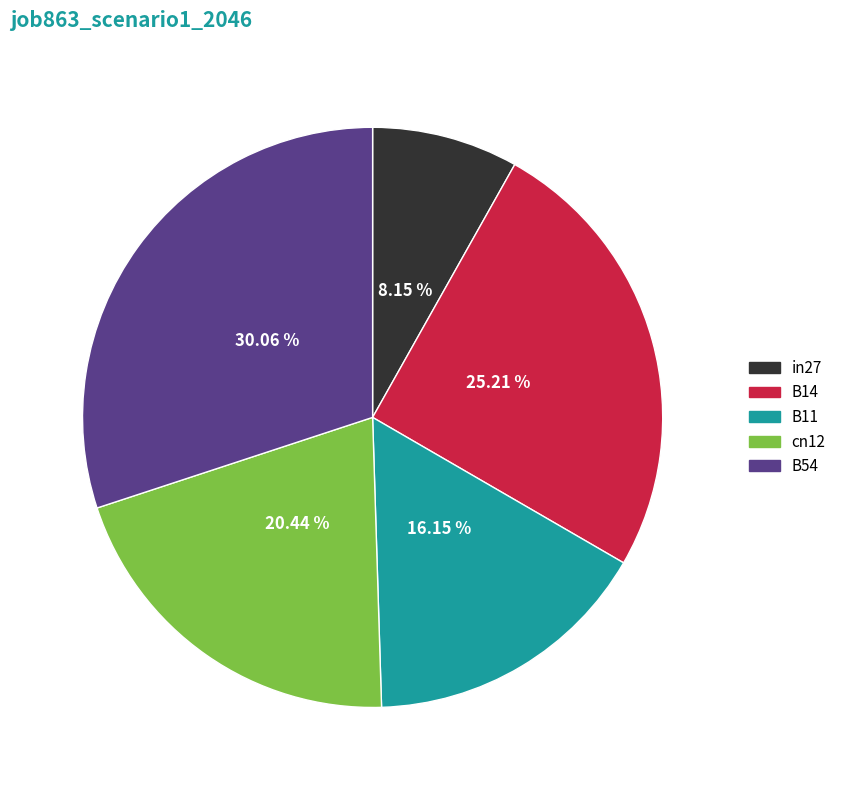

Rank the categories by value from highest to lowest.

B54, B14, cn12, B11, in27